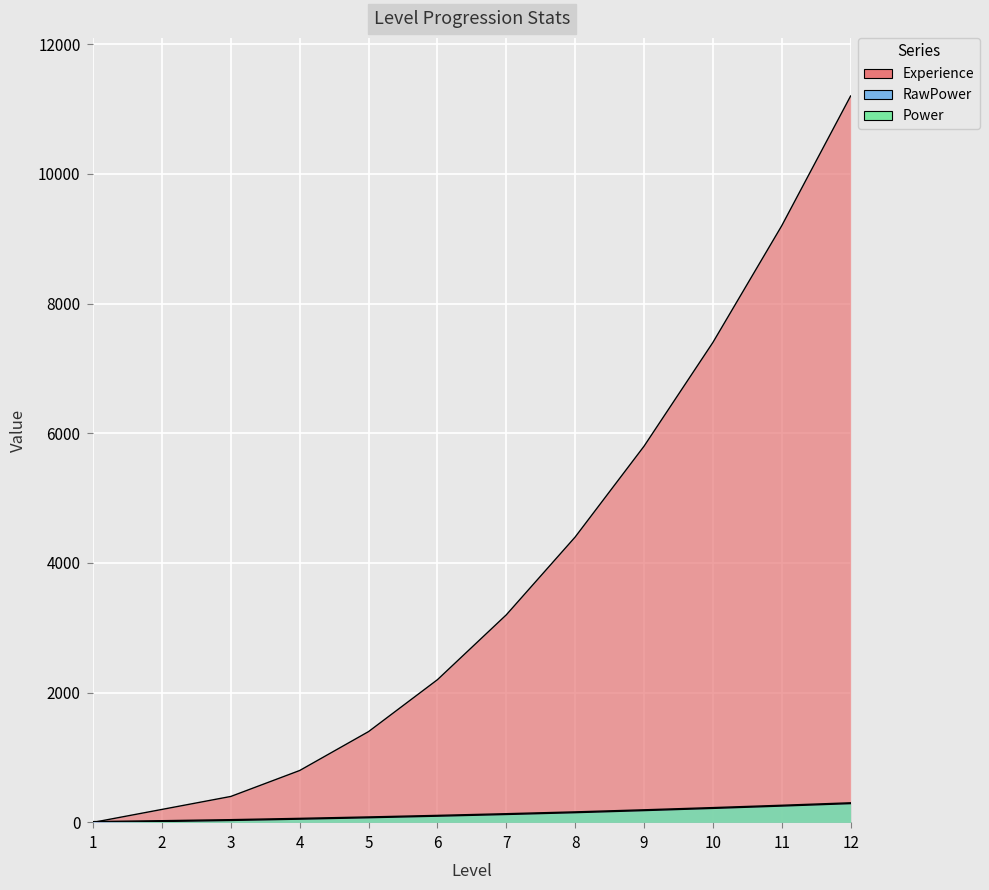

Between 7 and 10, which series saw the biggest shift?

Experience